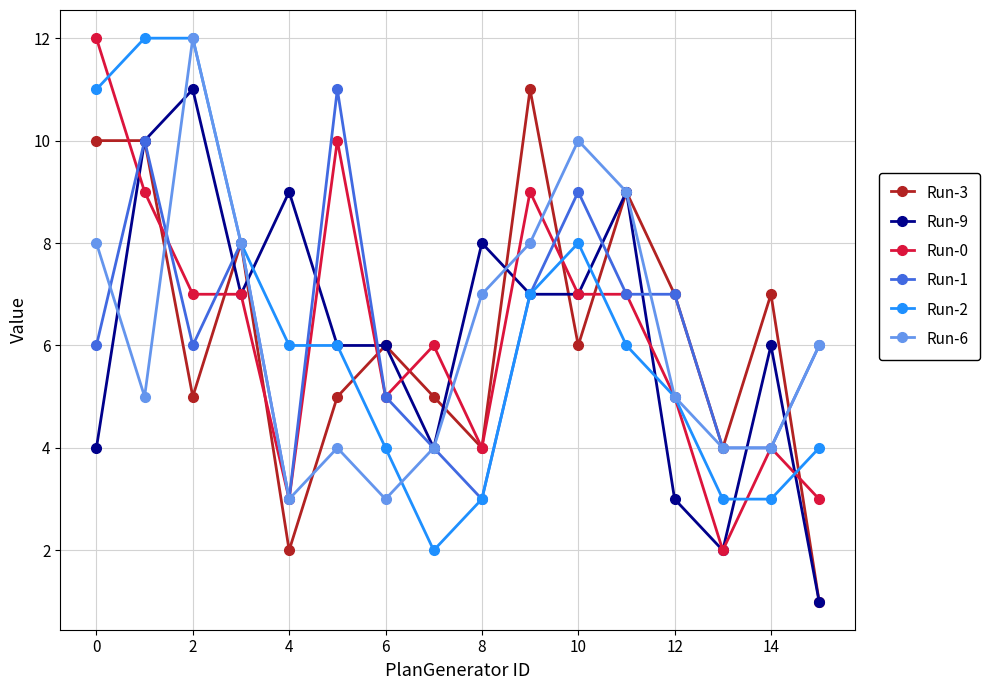

What is the minimum value for Run-1?

3